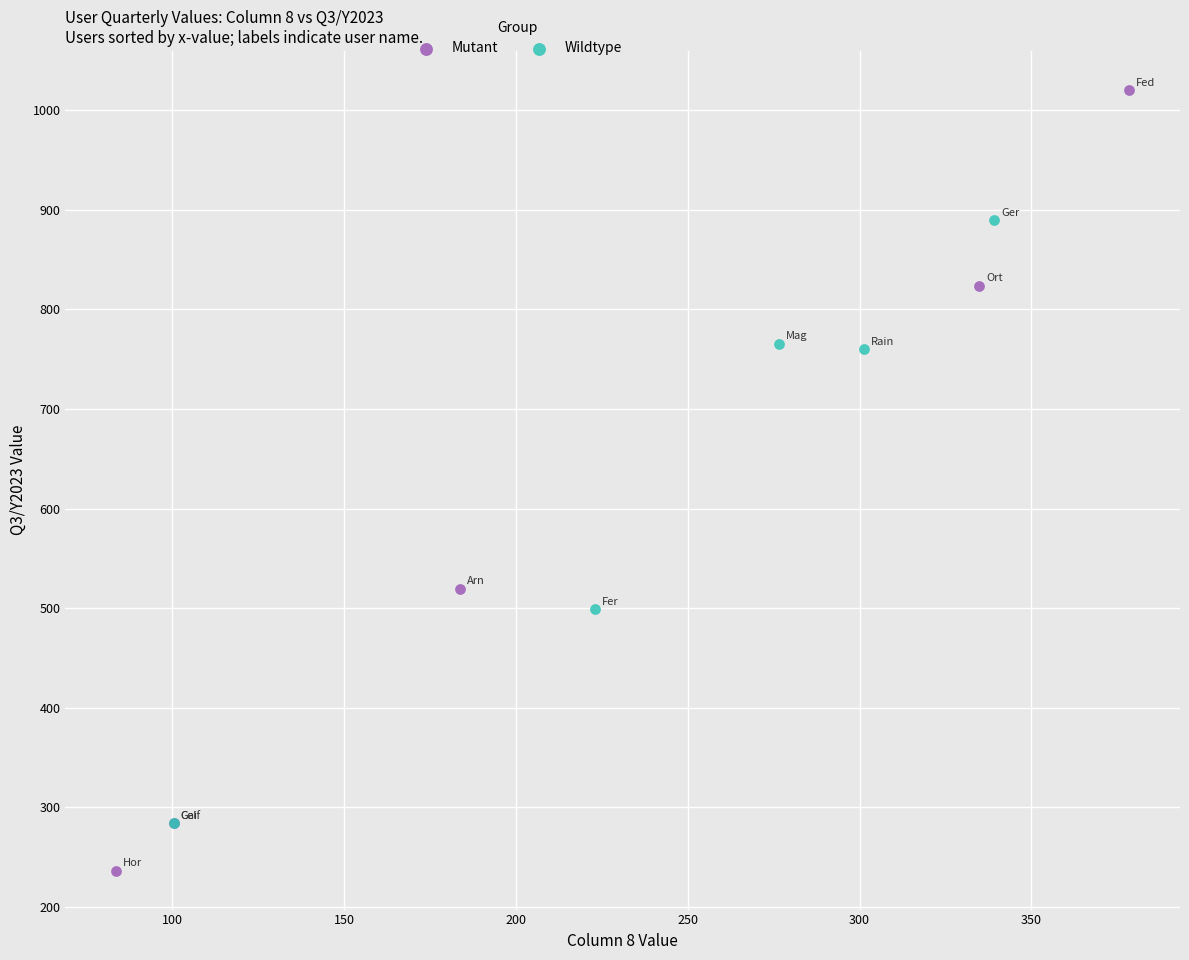

What are all the series names shown in the legend?

Mutant, Wildtype